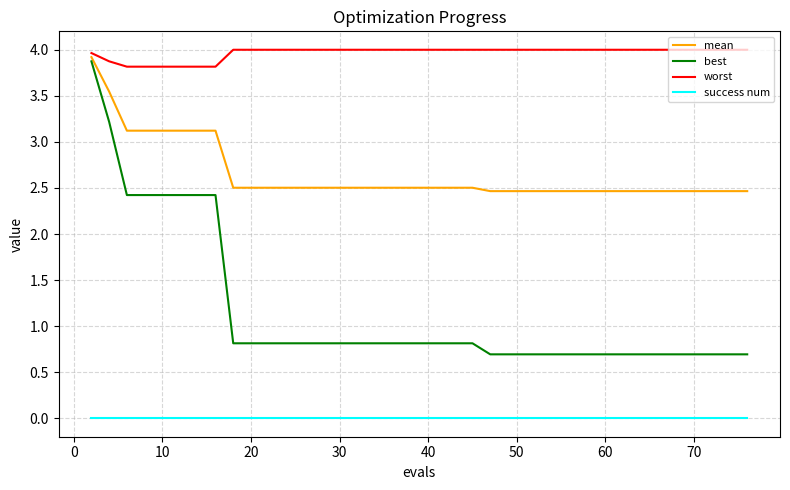

List the series in order of their overall mean, lowest first.

success num, best, mean, worst